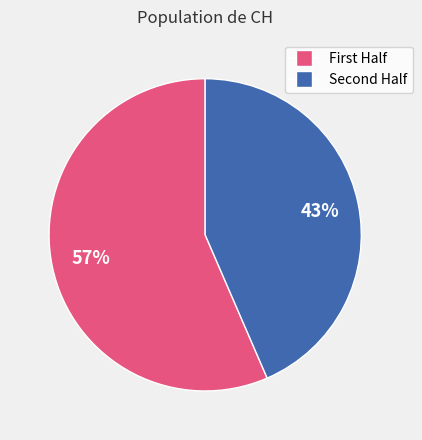

To the nearest percent, what is the average slice percentage?

50%